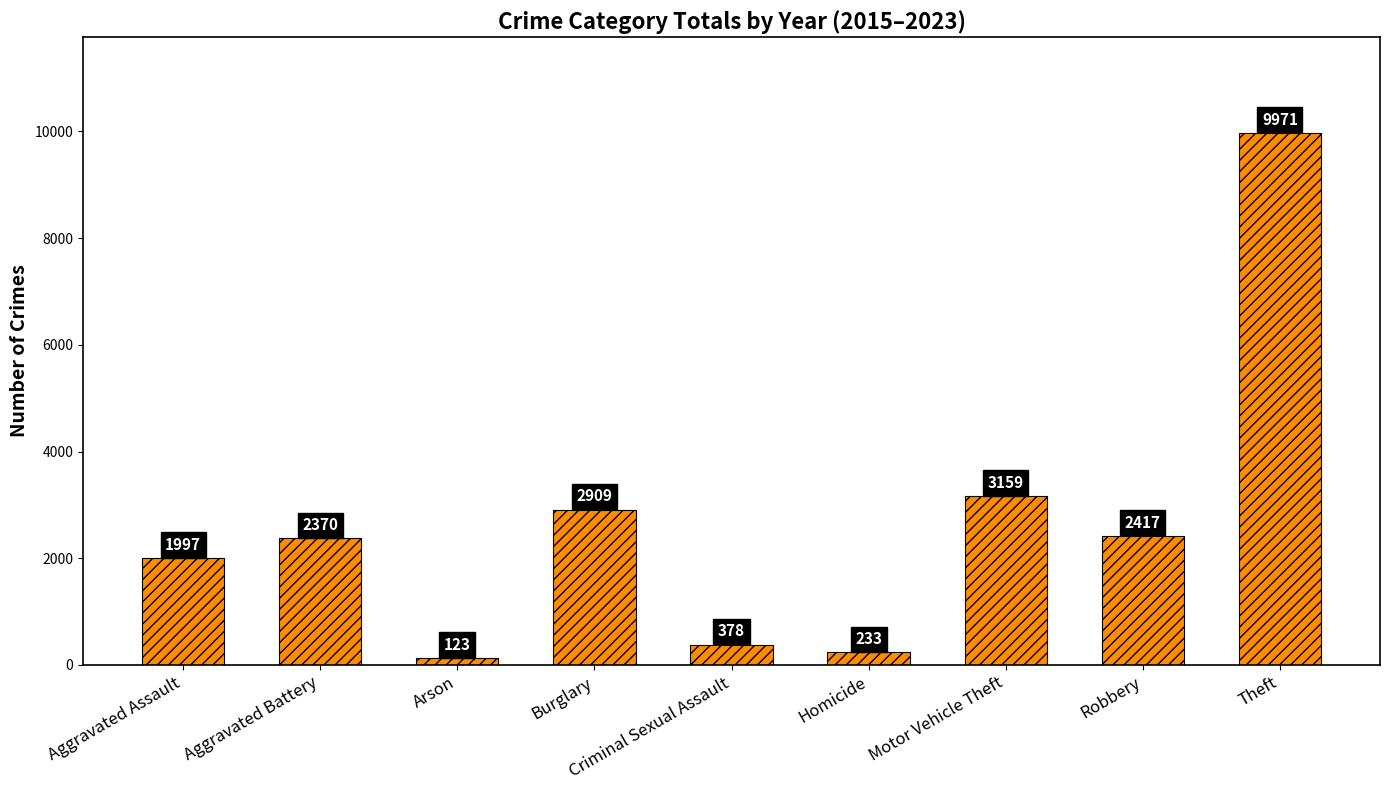

Does the chart contain stacked bars?

No